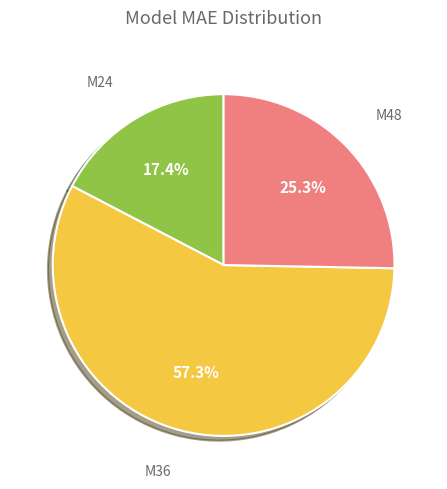

Does M48 represent more than half of the total?

No